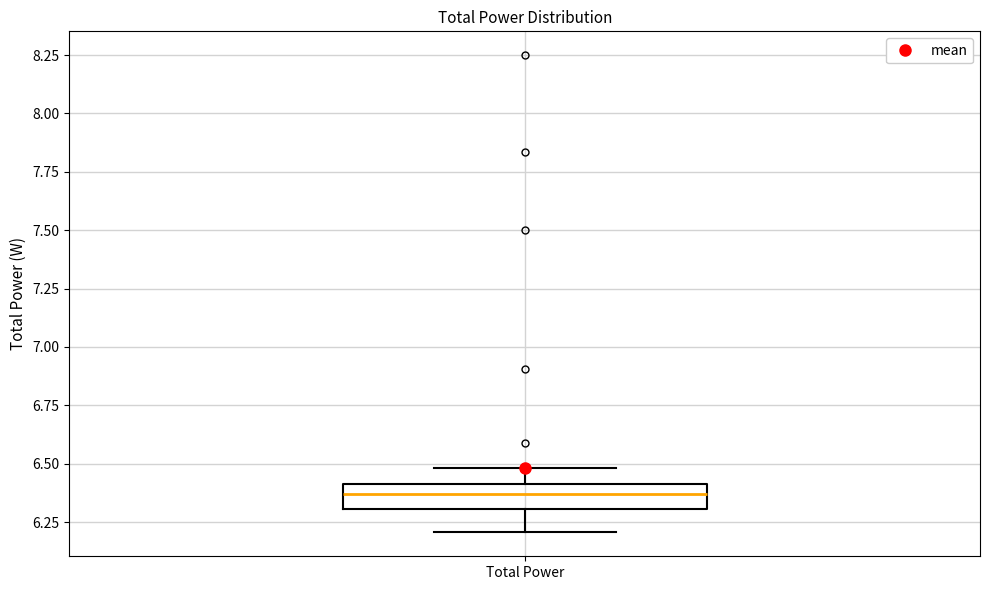

Read this box plot against the y-axis: the position of the median line, the range covered by the box, and the ends of both whiskers. The values are not printed on the chart, so give them approximately, as read against the axis.

median 6.35, box 6.30 to 6.40, whiskers 6.20 to 6.50